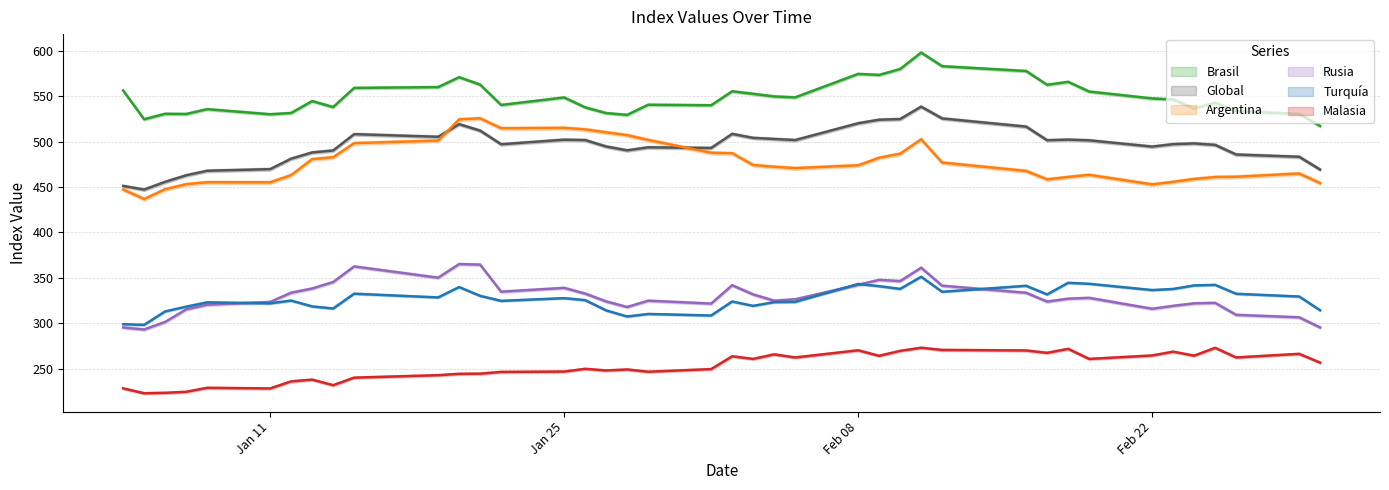

True or false: Turquía and Argentina cross at least once.

False